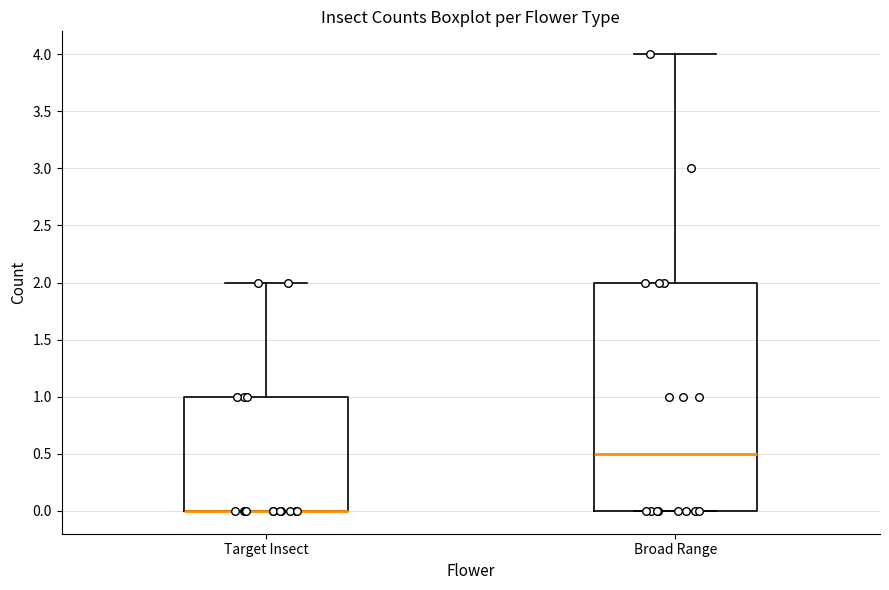

Where does the upper whisker of the box for Broad Range end on the y-axis? The values are not printed on the chart, so give them approximately, as read against the axis.

4.0